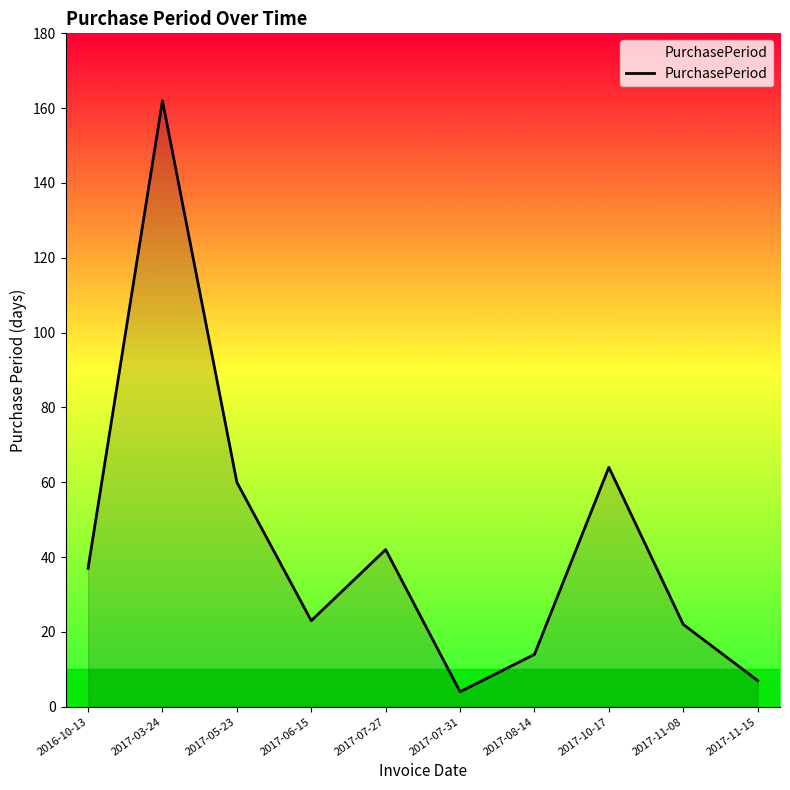

The chart shows a value of 107 at 2017-10-17. True or false?

False